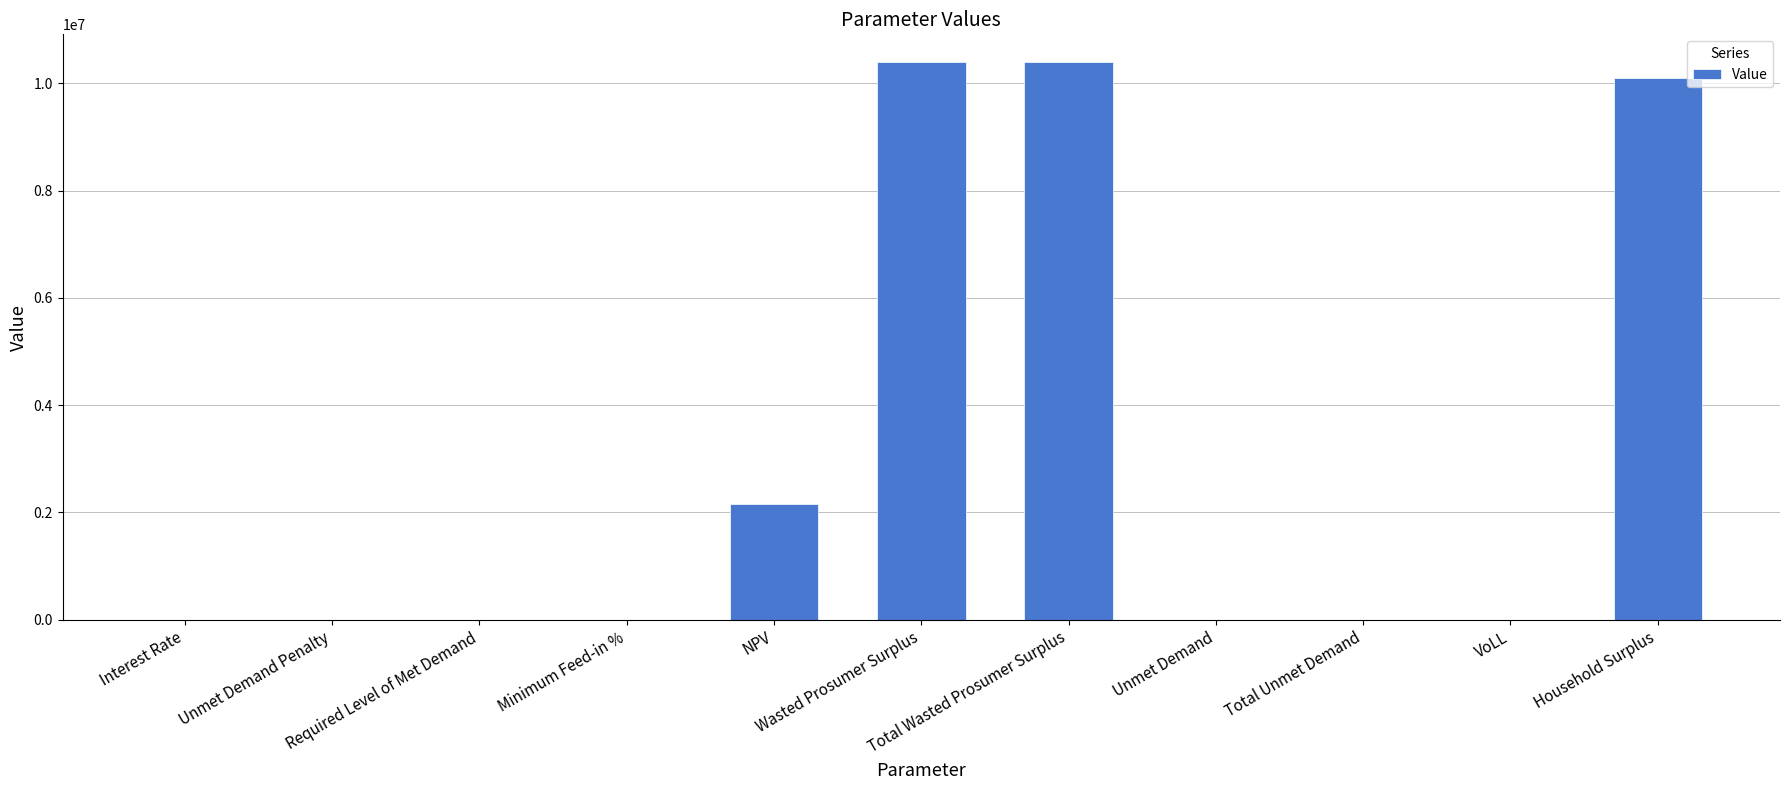

What is the maximum value shown in the chart?

10391755.1